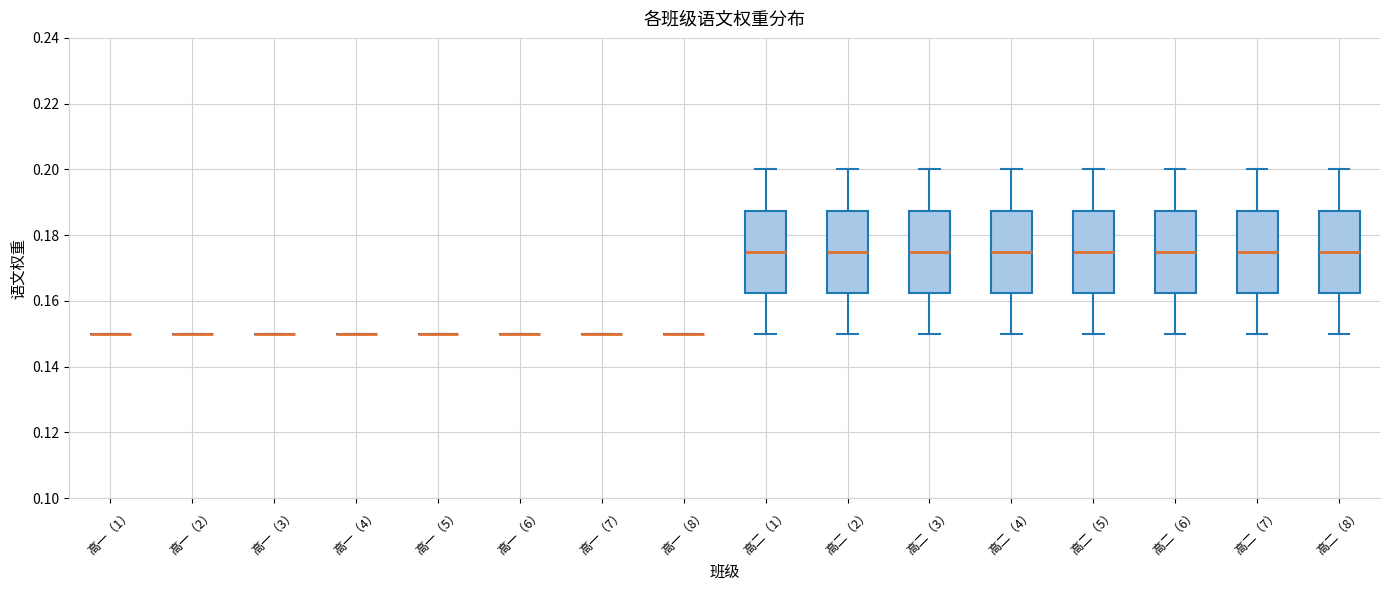

Reading left to right, read every box against the y-axis: the position of its median line, the range the box covers, and the ends of its whiskers. The values are not printed on the chart, so give them approximately, as read against the axis.

高一（1）: box collapsed to a line at 0.150, whiskers 0.150 to 0.150
高一（2）: box collapsed to a line at 0.150, whiskers 0.150 to 0.150
高一（3）: box collapsed to a line at 0.150, whiskers 0.150 to 0.150
高一（4）: box collapsed to a line at 0.150, whiskers 0.150 to 0.150
高一（5）: box collapsed to a line at 0.150, whiskers 0.150 to 0.150
高一（6）: box collapsed to a line at 0.150, whiskers 0.150 to 0.150
高一（7）: box collapsed to a line at 0.150, whiskers 0.150 to 0.150
高一（8）: box collapsed to a line at 0.150, whiskers 0.150 to 0.150
高二（1）: median 0.176, box 0.162 to 0.188, whiskers 0.150 to 0.200
高二（2）: median 0.176, box 0.162 to 0.188, whiskers 0.150 to 0.200
高二（3）: median 0.176, box 0.162 to 0.188, whiskers 0.150 to 0.200
高二（4）: median 0.176, box 0.162 to 0.188, whiskers 0.150 to 0.200
高二（5）: median 0.176, box 0.162 to 0.188, whiskers 0.150 to 0.200
高二（6）: median 0.176, box 0.162 to 0.188, whiskers 0.150 to 0.200
高二（7）: median 0.176, box 0.162 to 0.188, whiskers 0.150 to 0.200
高二（8）: median 0.176, box 0.162 to 0.188, whiskers 0.150 to 0.200